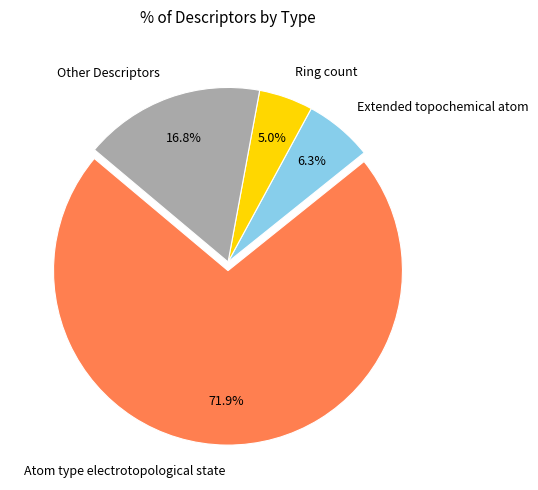

Which slice is the smallest?

Ring count